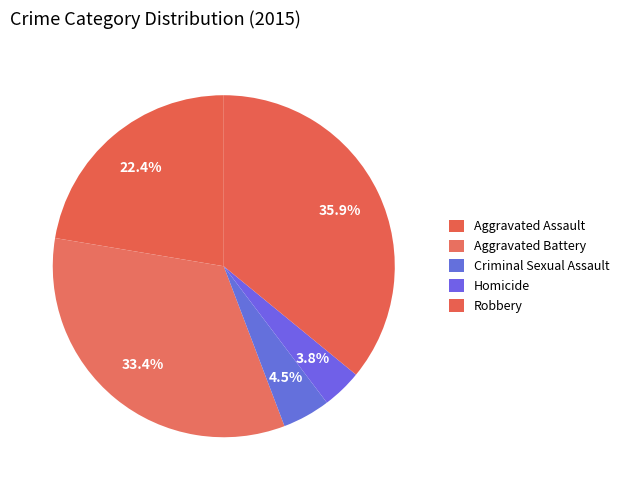

How many segments does this pie chart have?

5